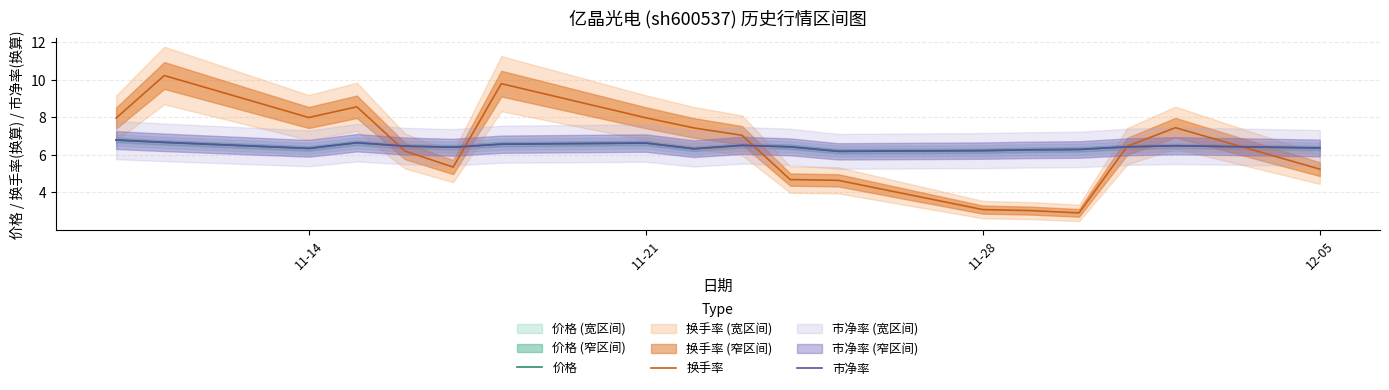

What is the lowest value of the 价格 series?

6.2